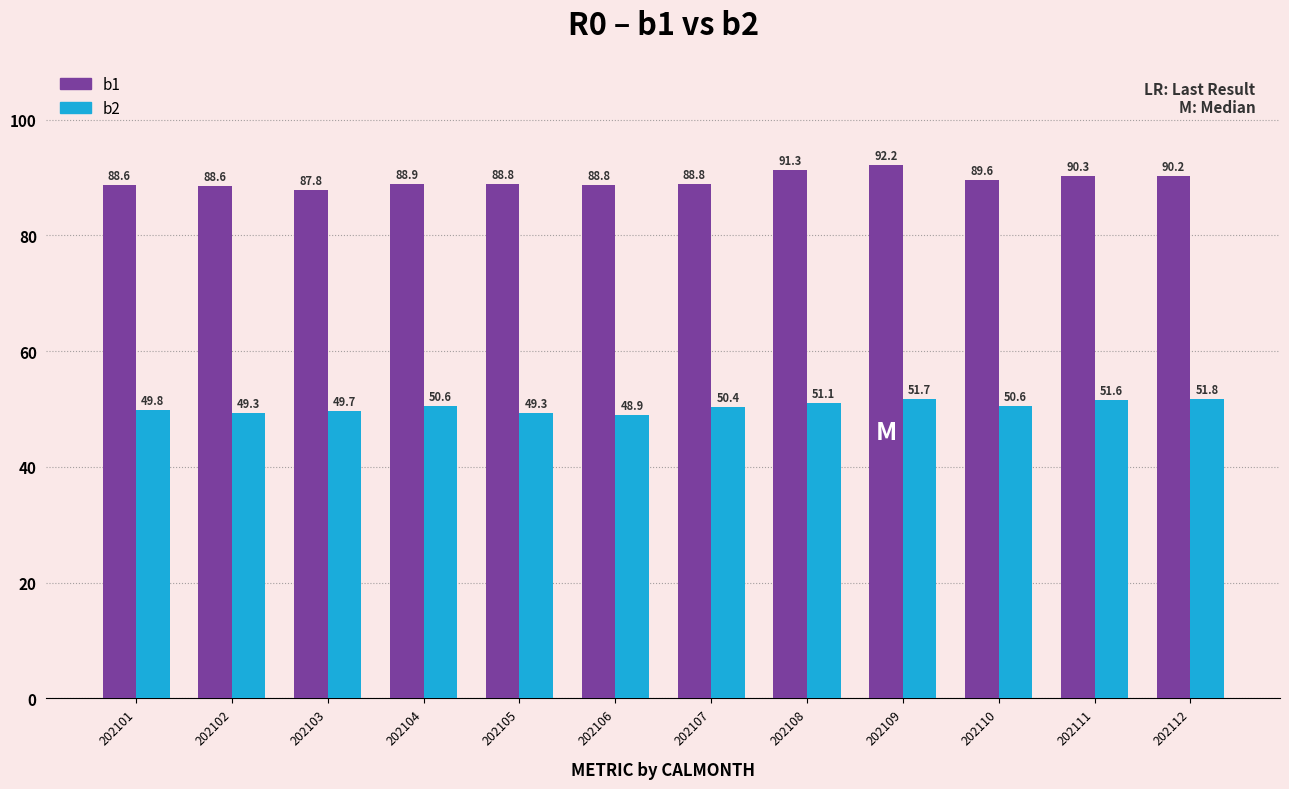

What is the difference between the second highest and minimum values in the b1 series?

3.4